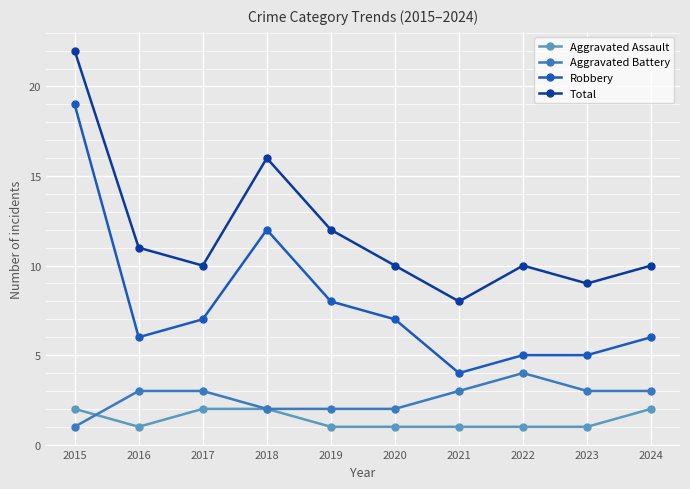

True or false: Total has more than 2 interior local peaks.

False